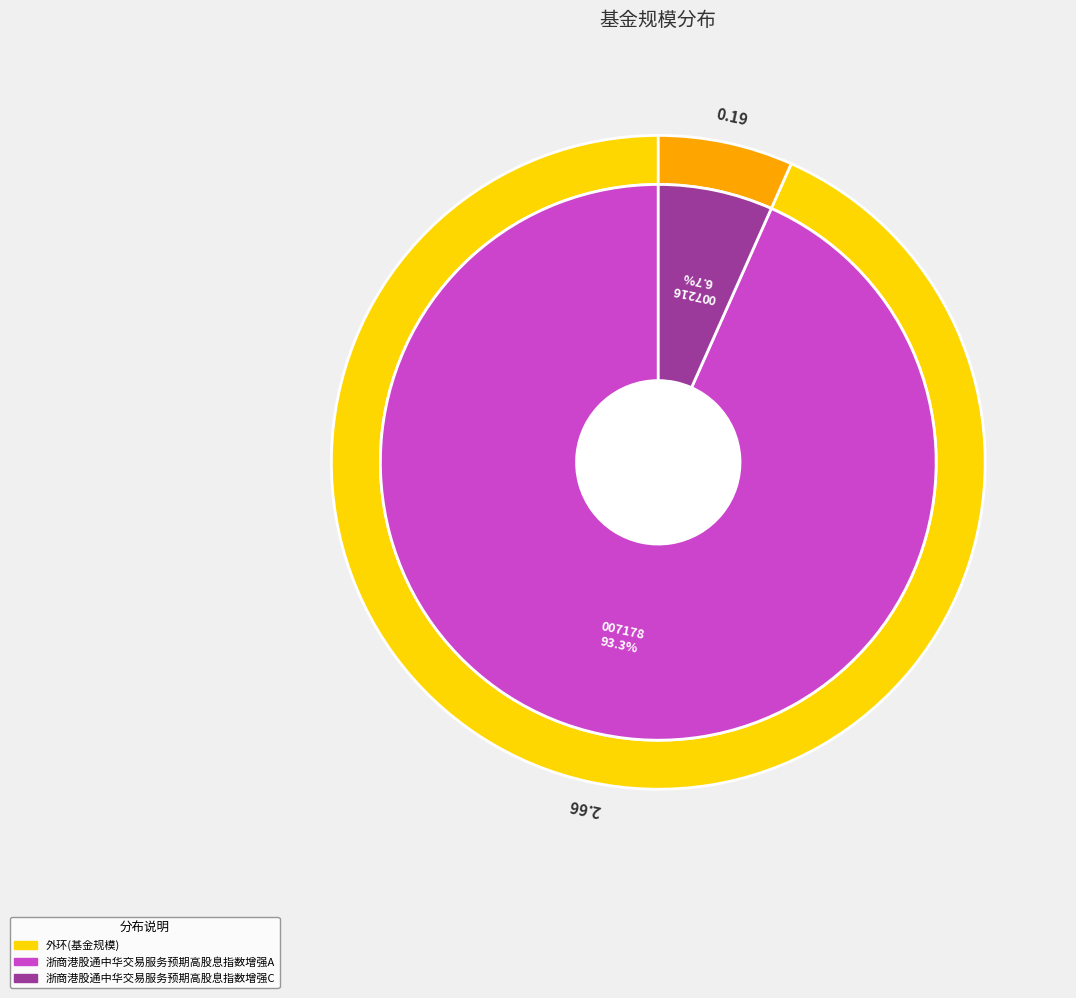

Rank the categories by value from lowest to highest.

浙商港股通中华交易服务预期高股息指数增强C, 浙商港股通中华交易服务预期高股息指数增强A